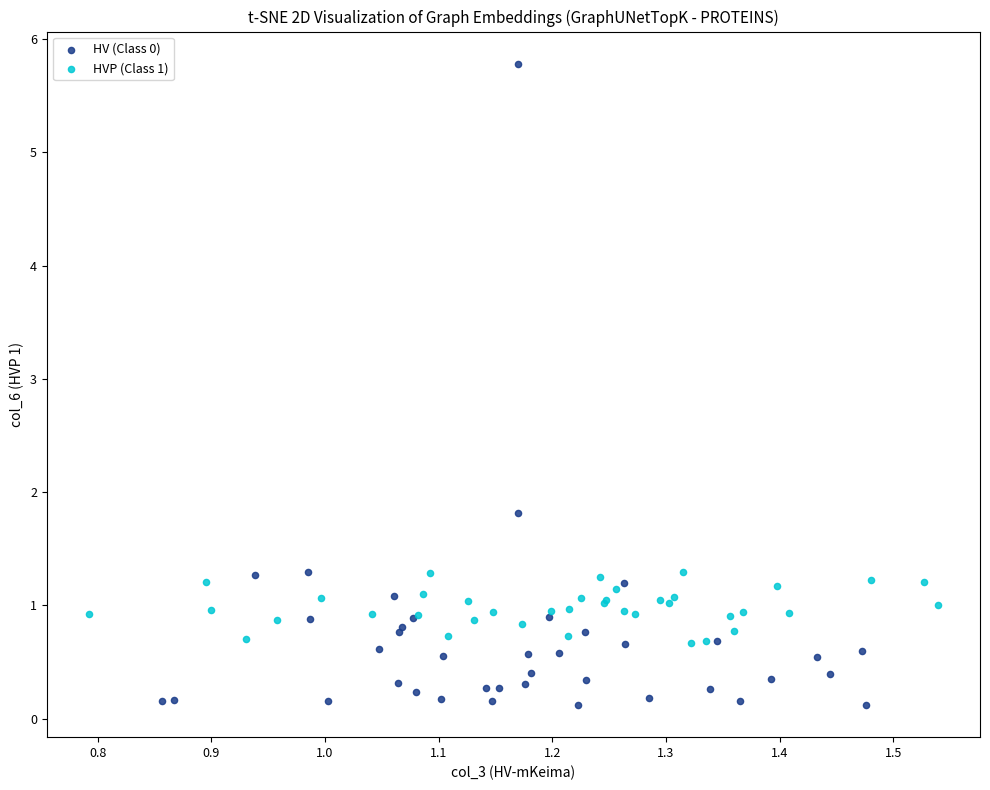

Which series reaches the maximum Y coordinate?

HV (Class 0)